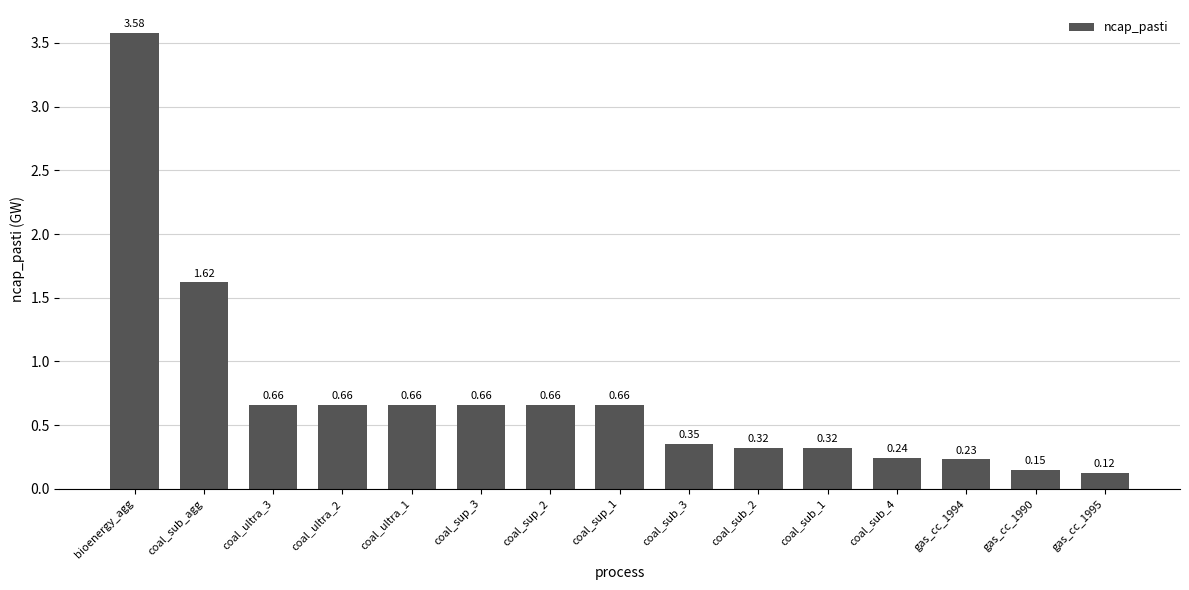

What is the change in value from bioenergy_agg to coal_sub_2?

-3.3